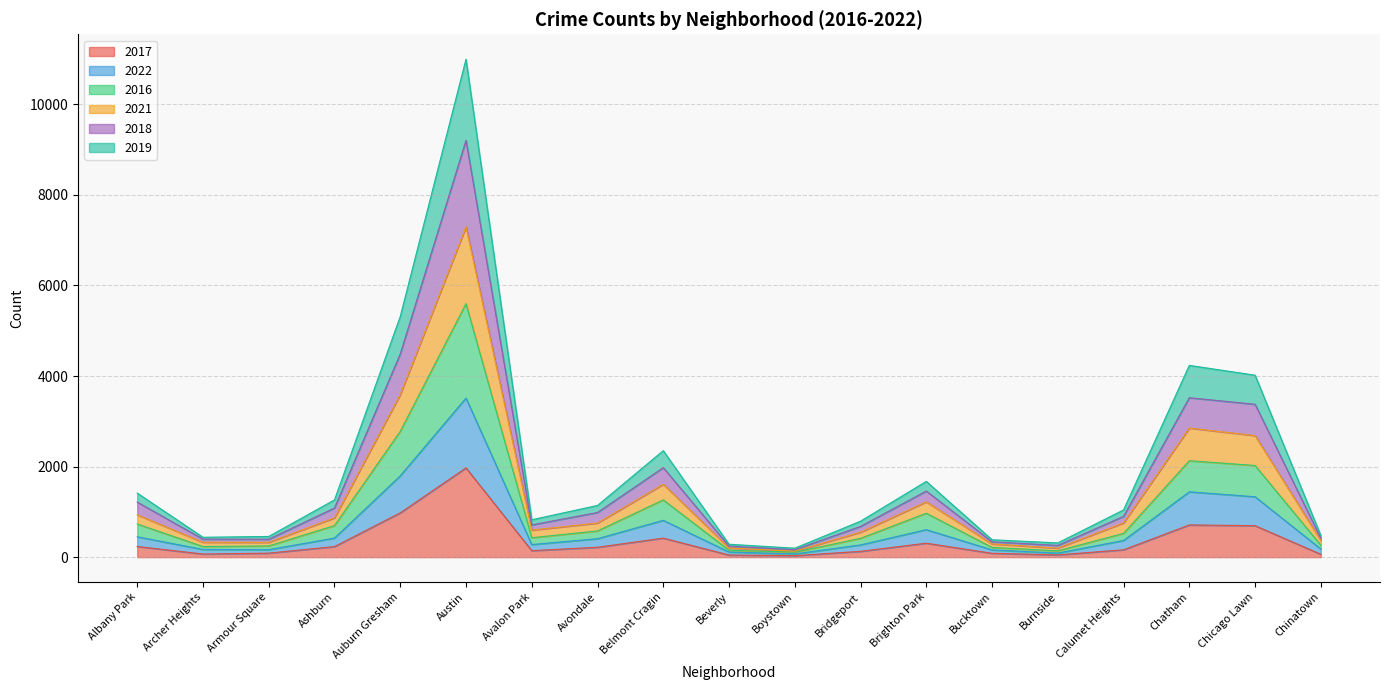

At which category does 2019 reach its first local valley?

Armour Square